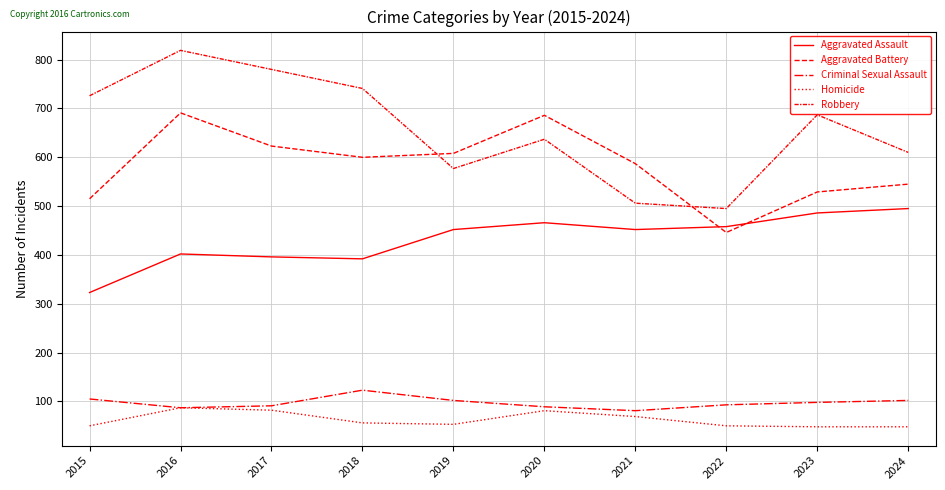

True or false: Aggravated Assault and Criminal Sexual Assault intersect in this chart.

False